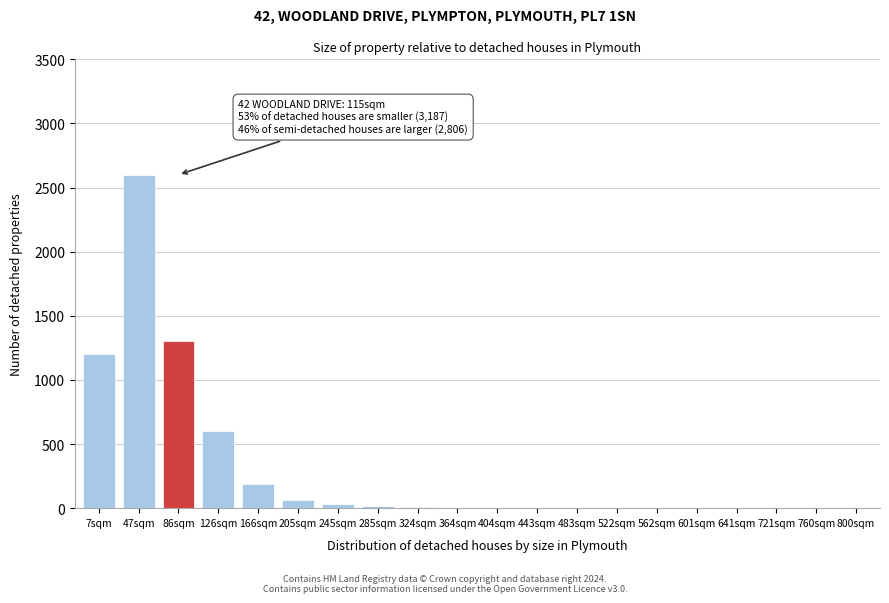

What is the sum of all values?

6022